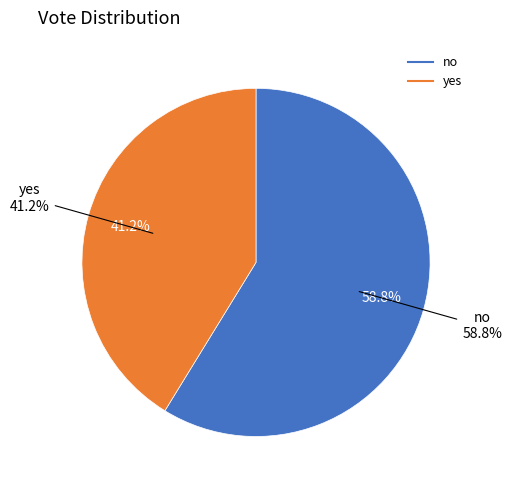

What portion of the pie excludes no?

41.2%